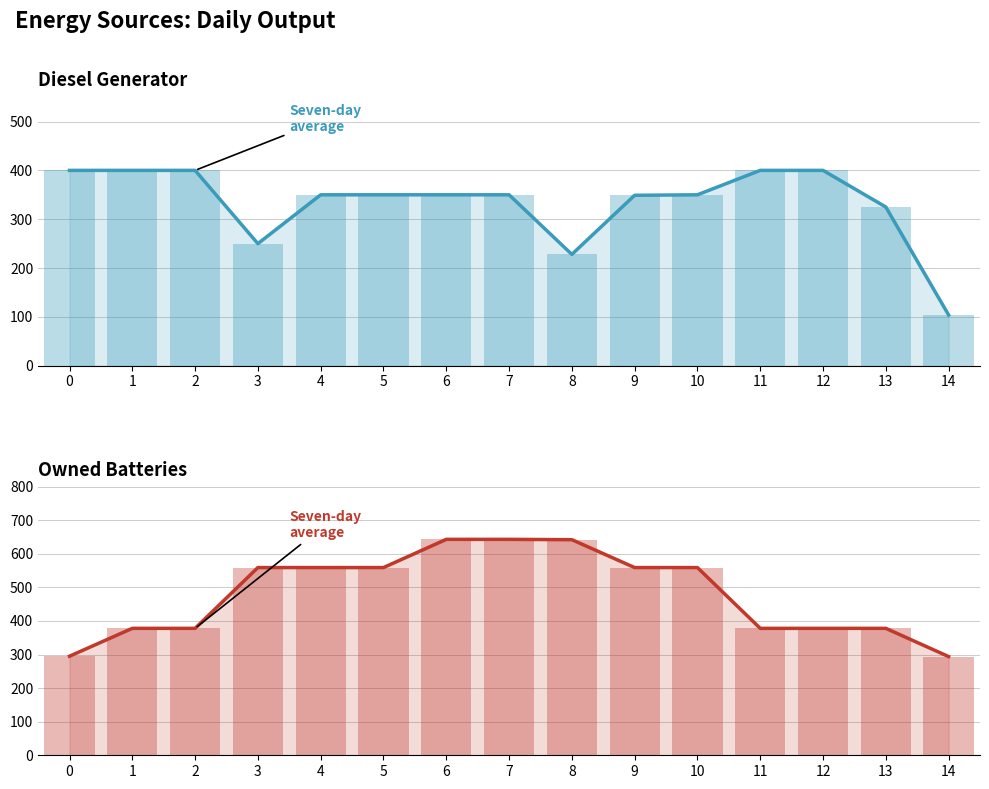

The Owned Batteries series shows 601 at 1. True or false?

False